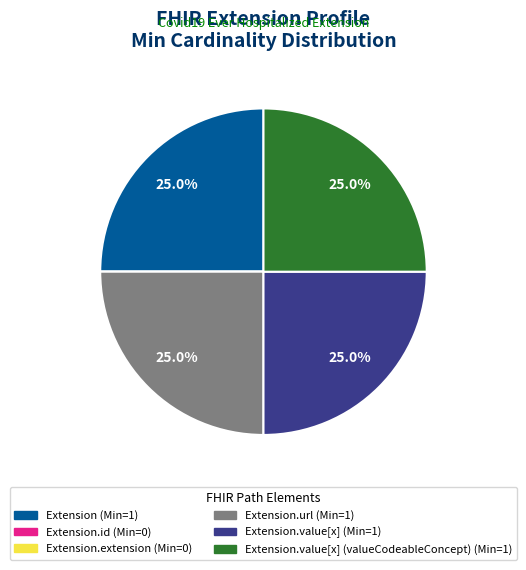

Is there a majority slice in this chart?

No